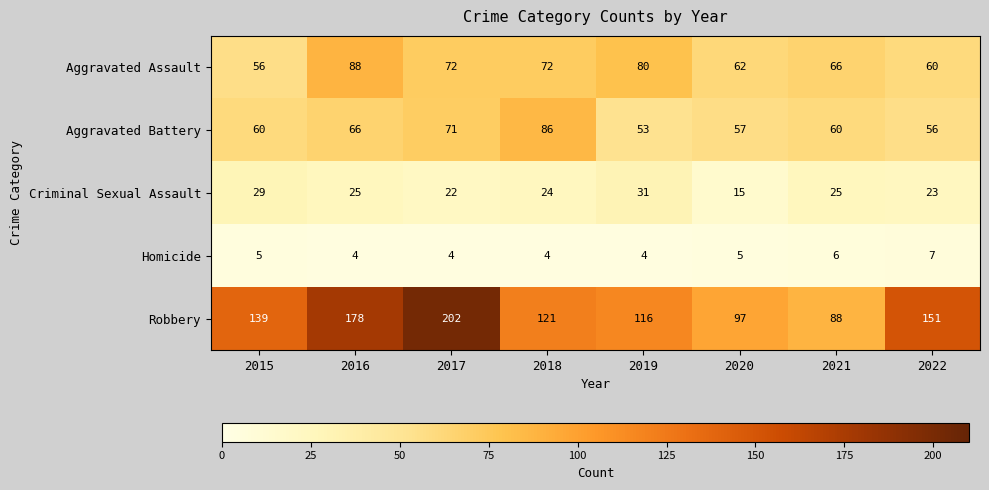

What is the total value across all series at 2017?

371